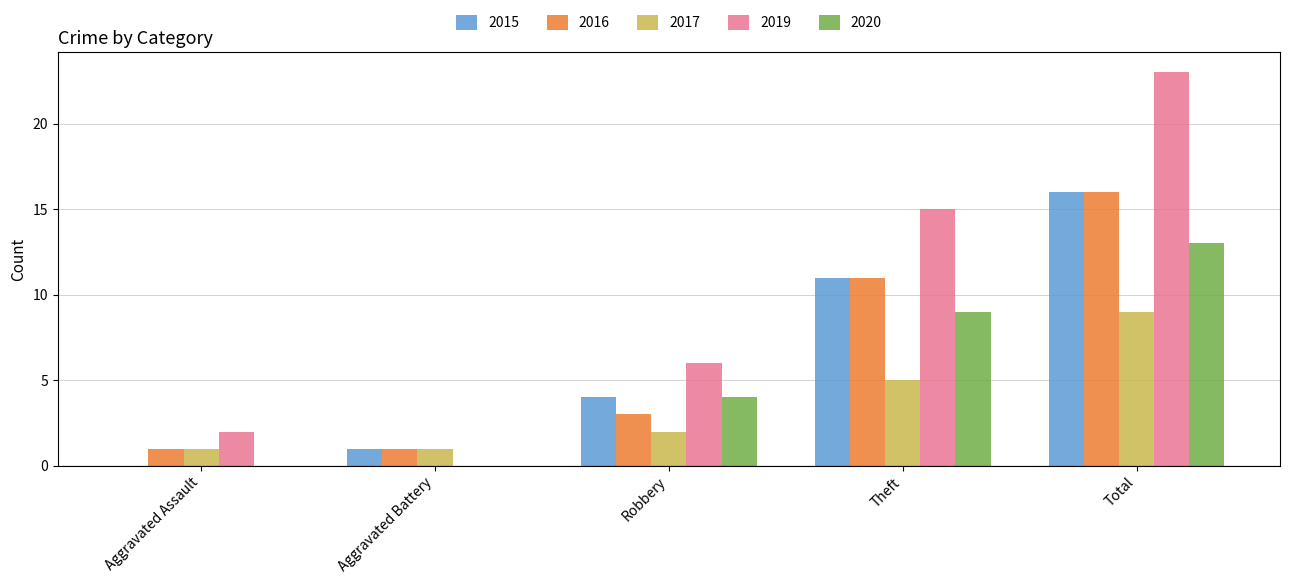

At which label is 2020 closest to 6?

Robbery